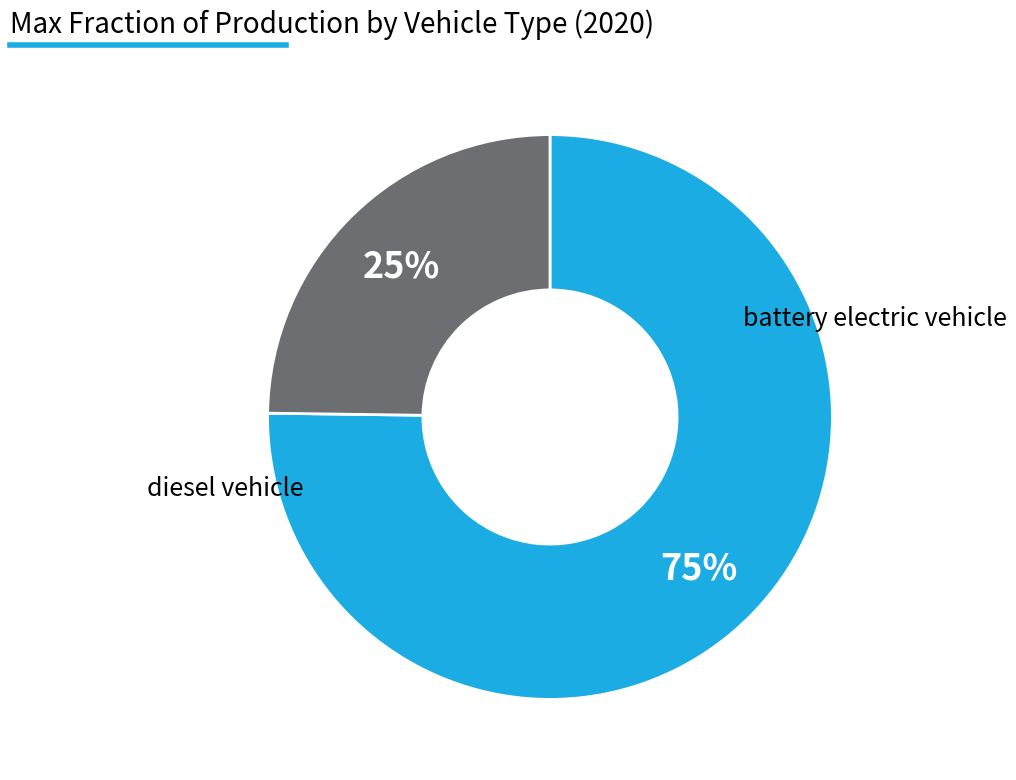

To the nearest percent, what percentage of the pie is battery electric vehicle?

75%